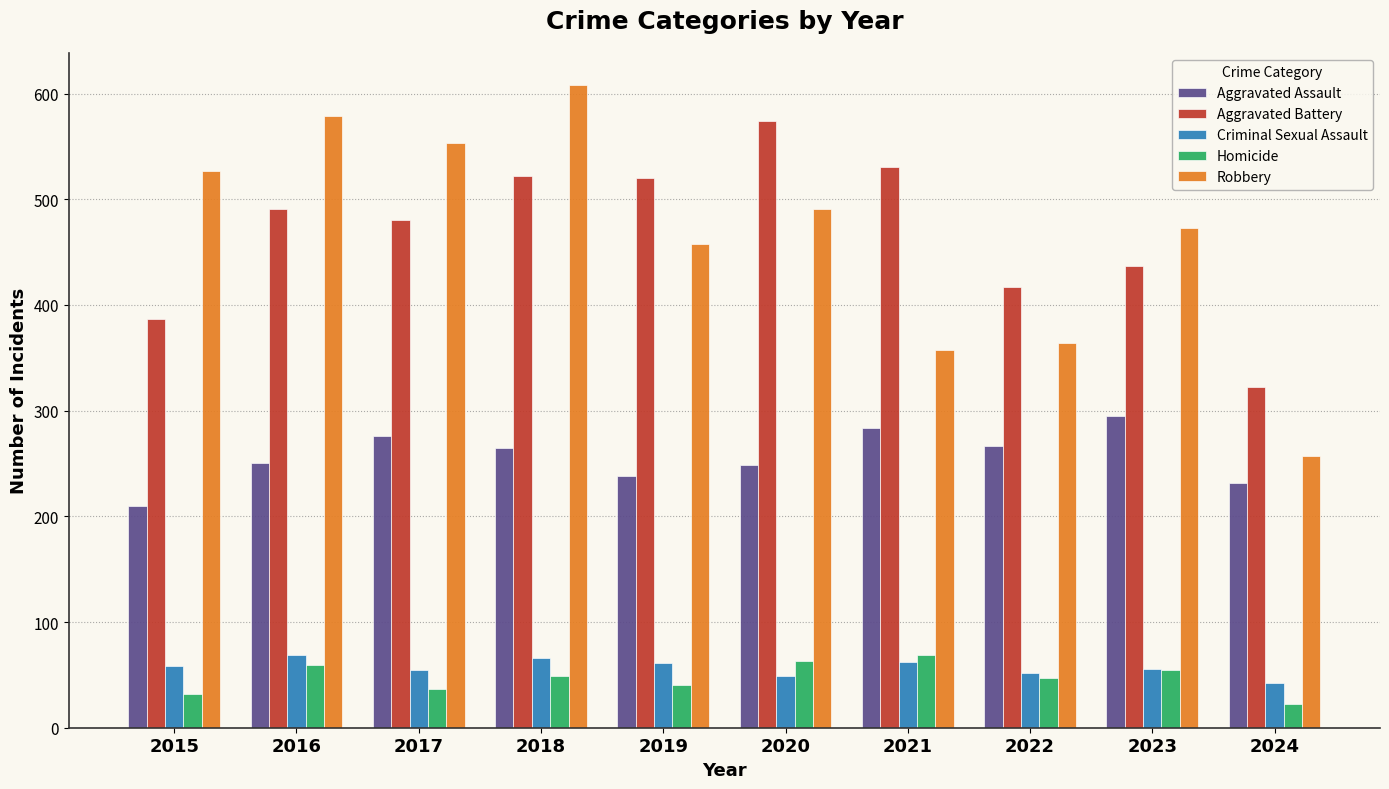

What is the difference between the maximum and minimum values in the Homicide series?

47